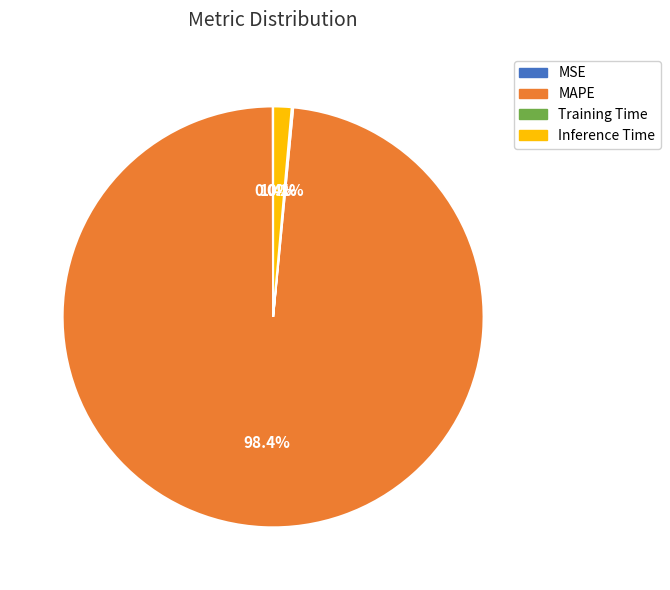

Does any single category account for the majority?

Yes